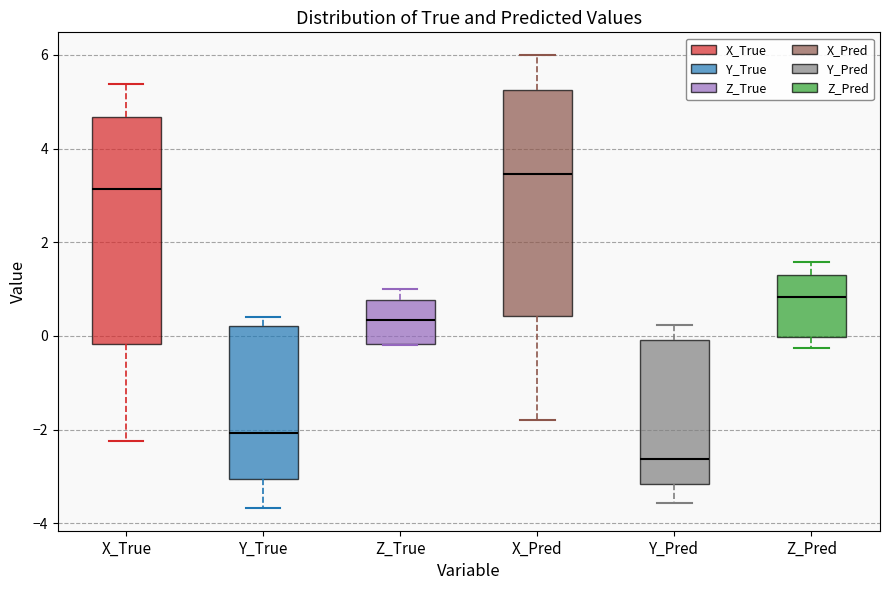

Reading left to right, read every box against the y-axis: the position of its median line, the range the box covers, and the ends of its whiskers. The values are not printed on the chart, so give them approximately, as read against the axis.

X_True: median 3.2, box -0.2 to 4.6, whiskers -2.2 to 5.4
Y_True: median -2.0, box -3.0 to 0.2, whiskers -3.6 to 0.4
Z_True: median 0.4, box -0.2 to 0.8, whiskers -0.2 to 1.0
X_Pred: median 3.4, box 0.4 to 5.2, whiskers -1.8 to 6.0
Y_Pred: median -2.6, box -3.2 to 0.0, whiskers -3.6 to 0.2
Z_Pred: median 0.8, box 0.0 to 1.4, whiskers -0.2 to 1.6